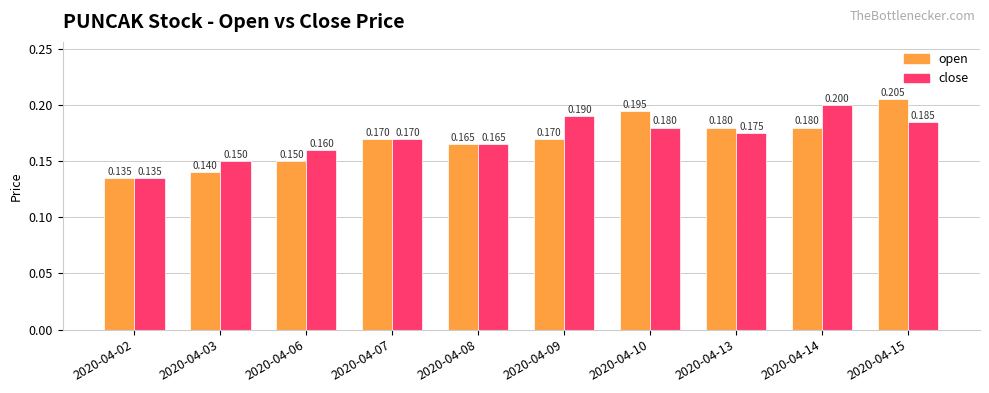

At which label is close closest to 0?

2020-04-02